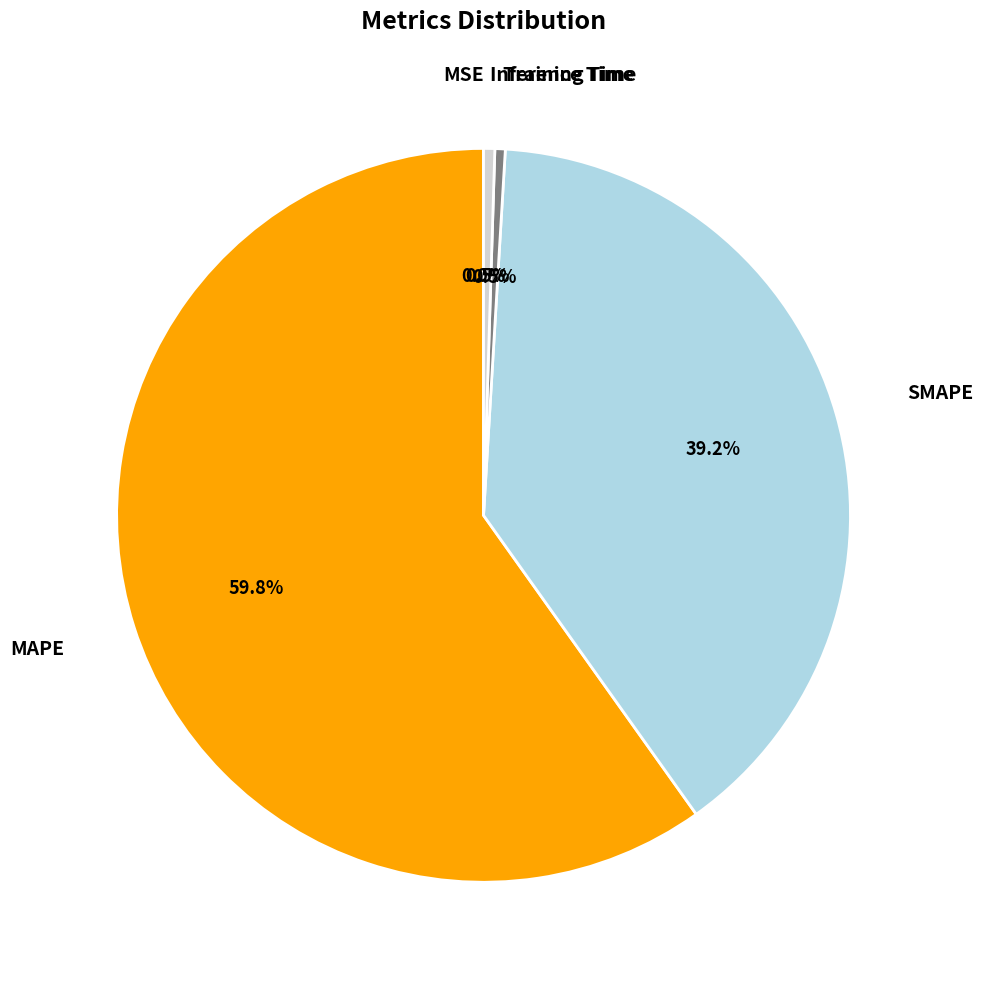

Which slice is the largest?

MAPE